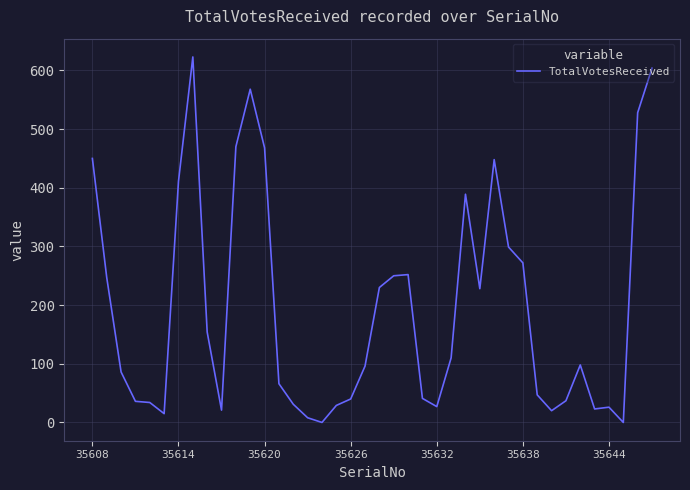

What is the greatest value displayed?

623